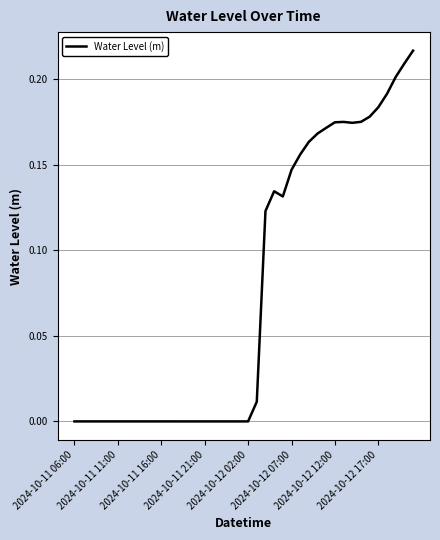

Is this an area chart (filled region under the line)?

No